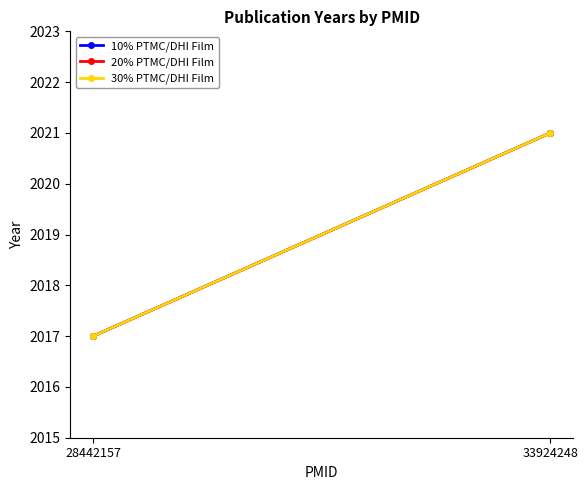

What is the sum of all 30% PTMC/DHI Film values?

4038